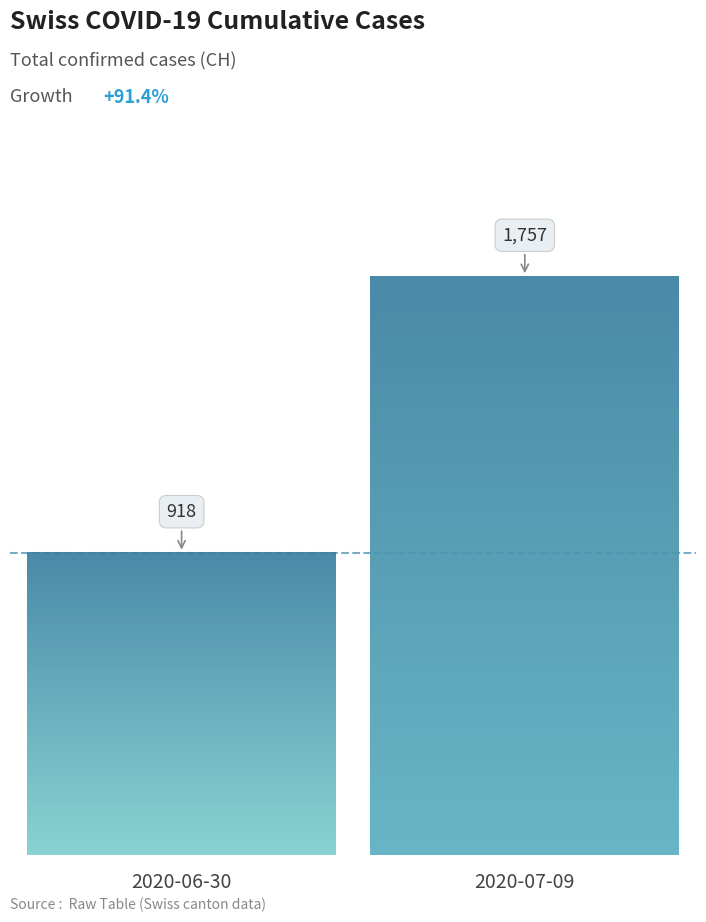

Which series has the widest spread of values?

CH